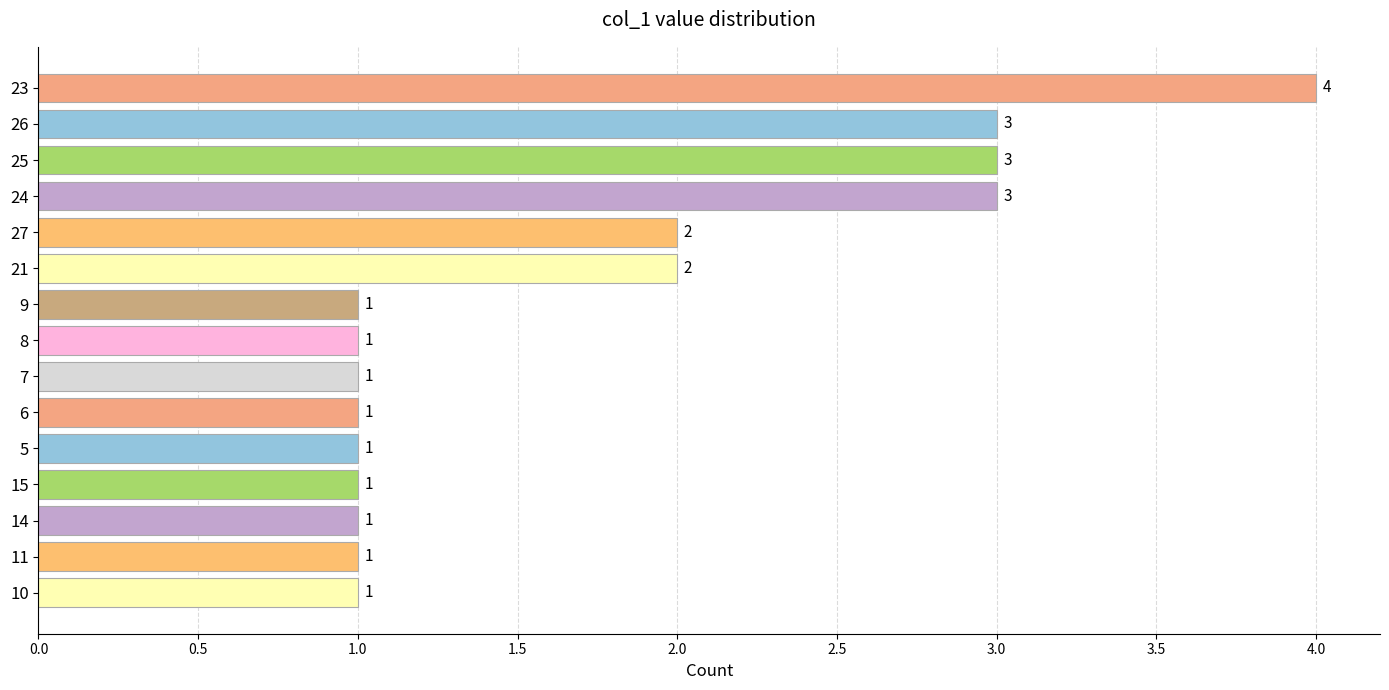

What position from the top is 21?

6